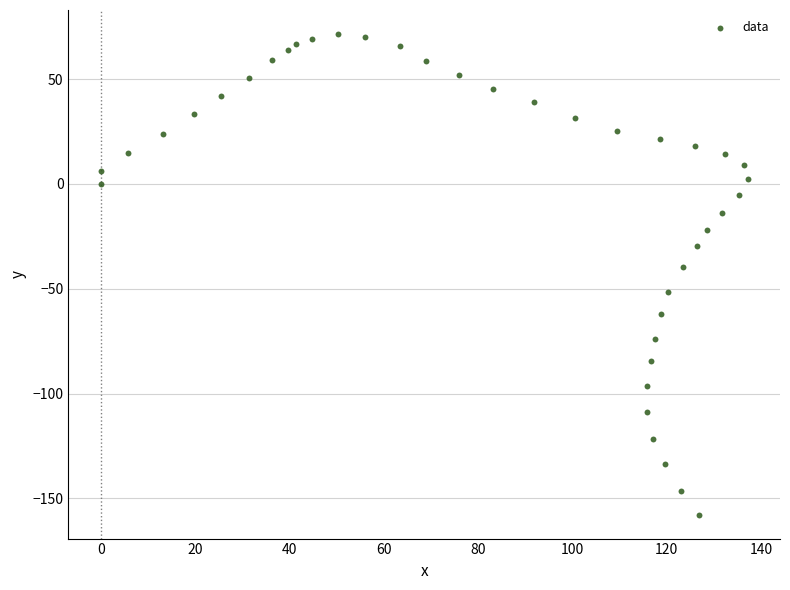

What is the range of X values (max minus min)?

137.2